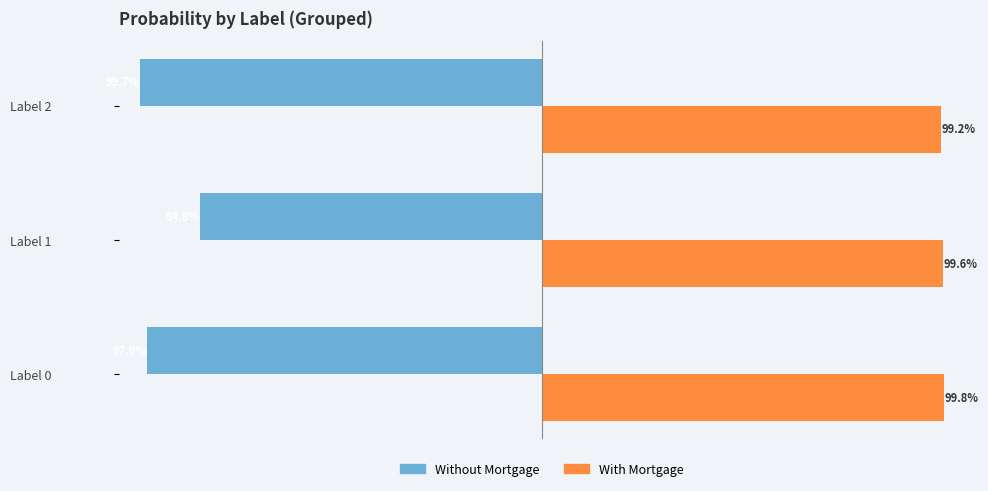

What are all the series names shown in the legend?

Without Mortgage, With Mortgage